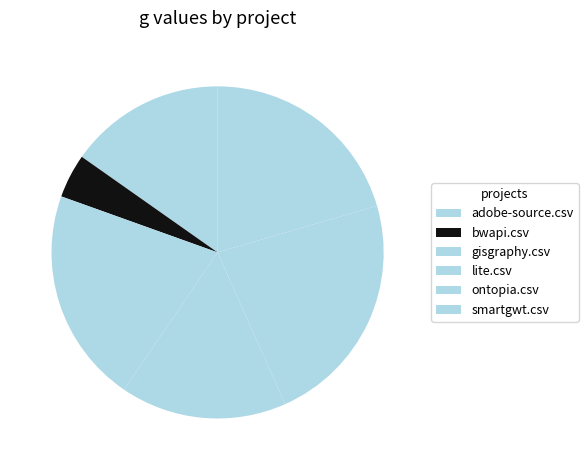

Which slice is the smallest?

bwapi.csv